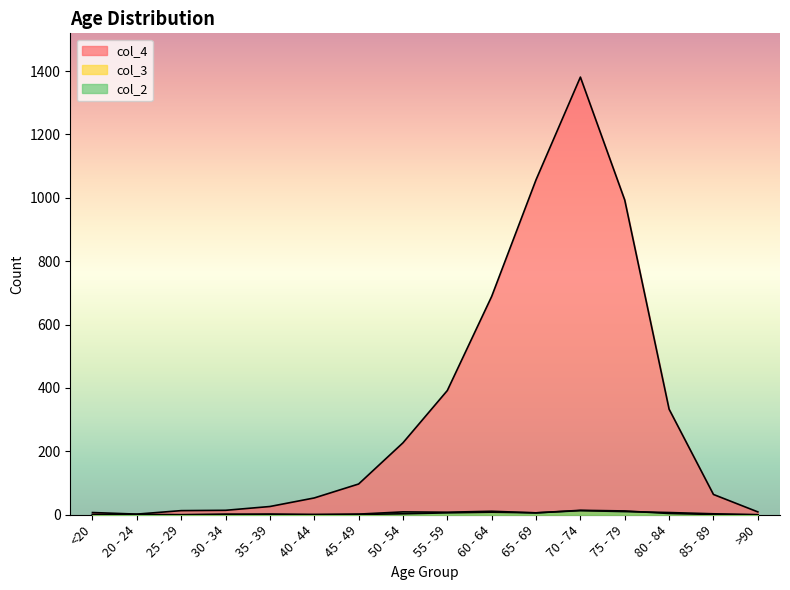

What is the total value across all series at 60 - 64?

708